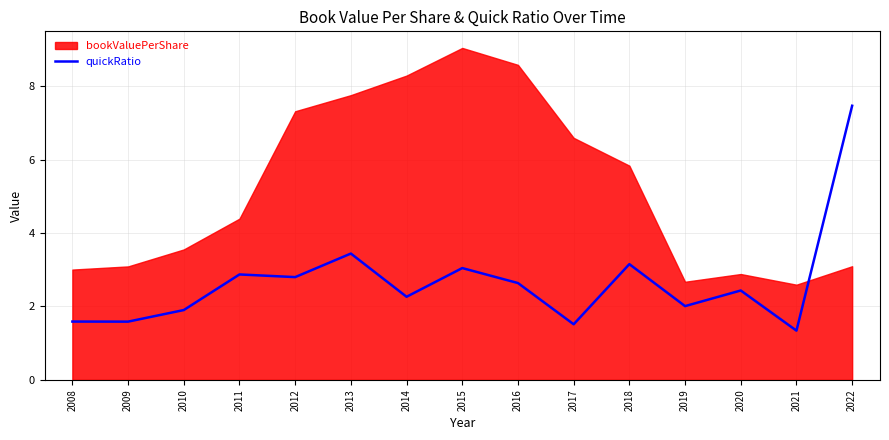

The chart shows a value of 3.4 at 2013. True or false?

True